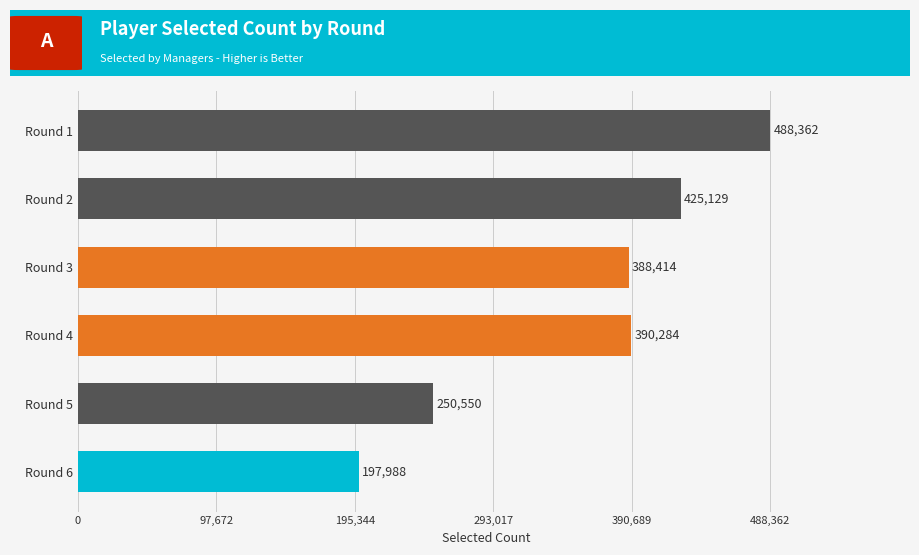

What is the average value?

356788